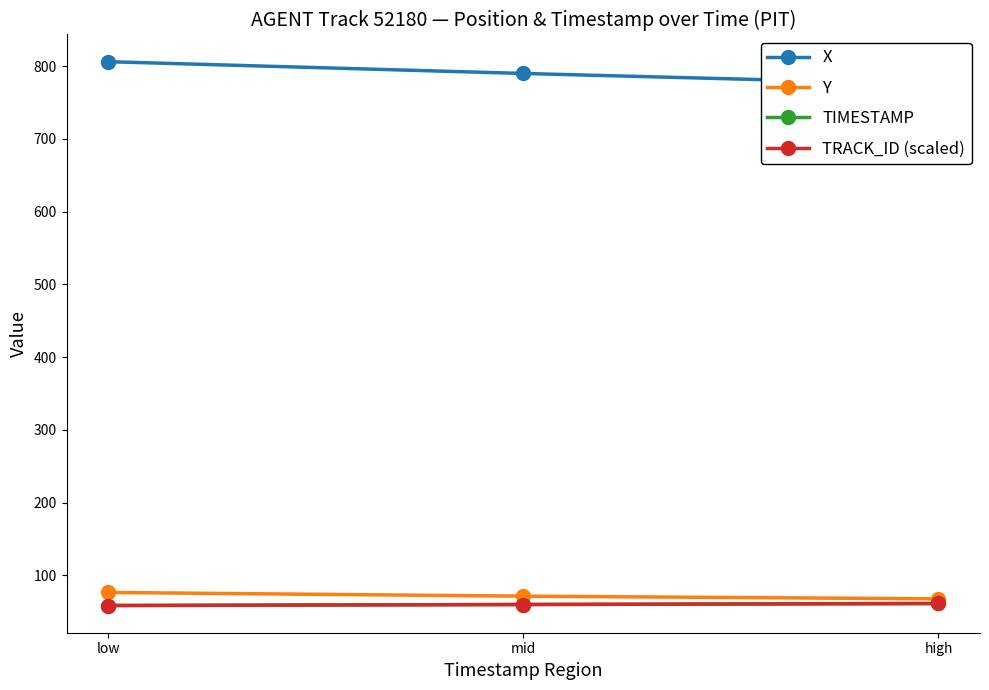

What is the difference between the maximum and minimum values in the TIMESTAMP series?

2.8